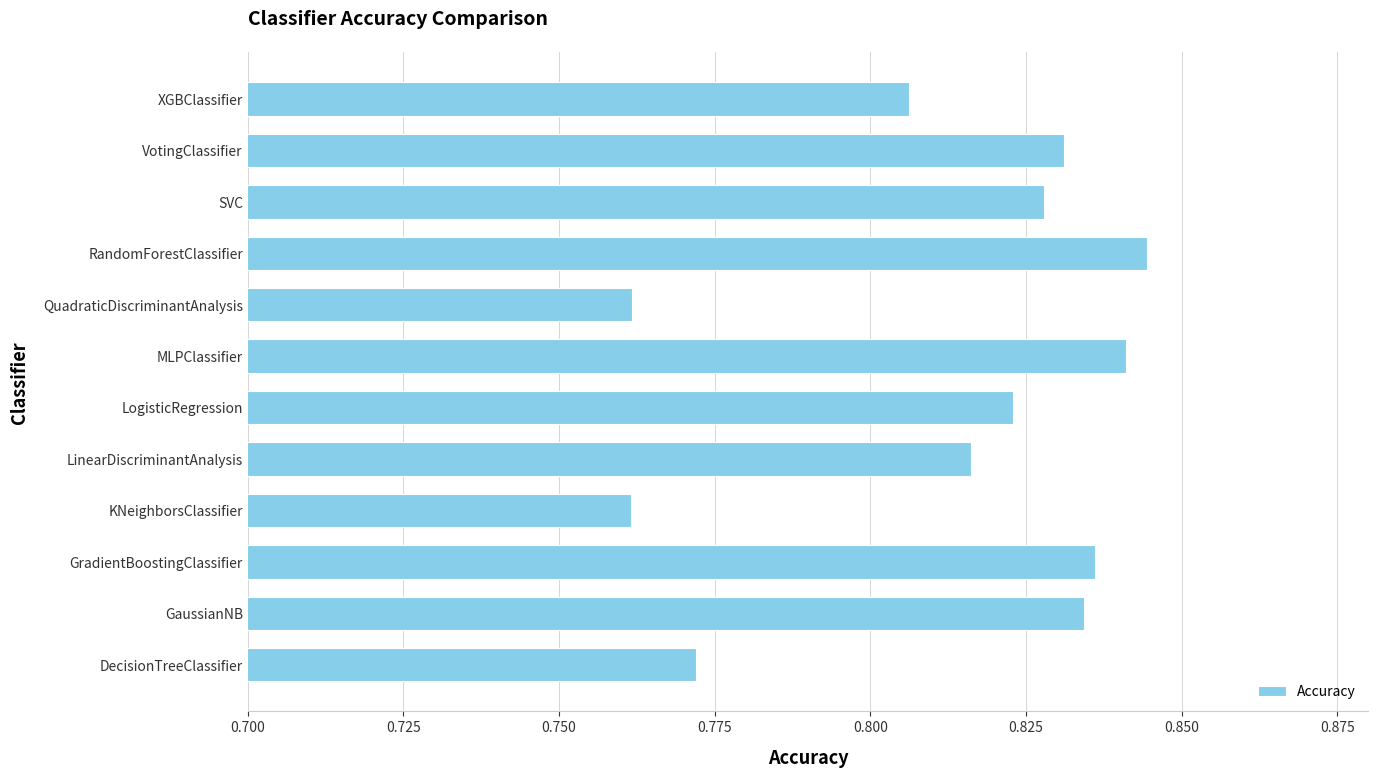

How many values are between 0 and 1?

12